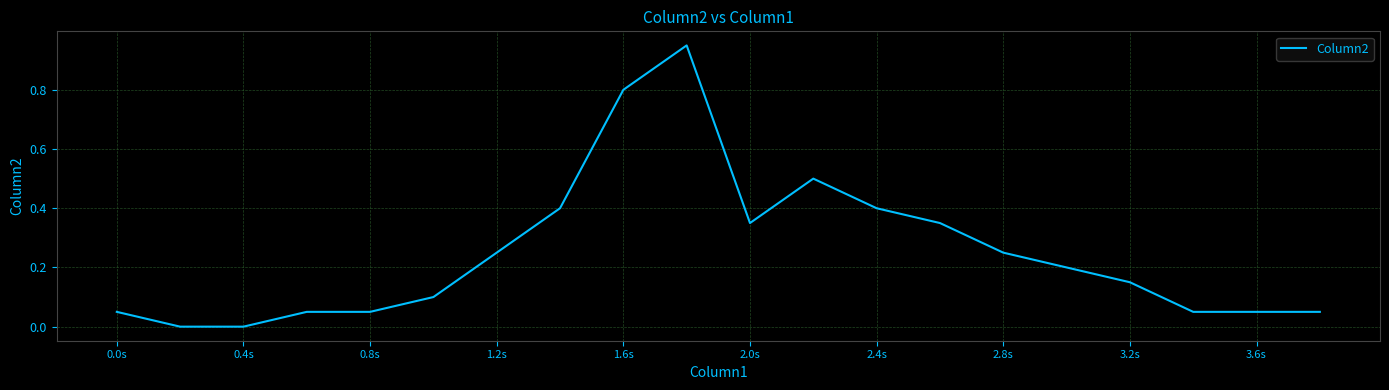

How many lines are shown in the chart?

1